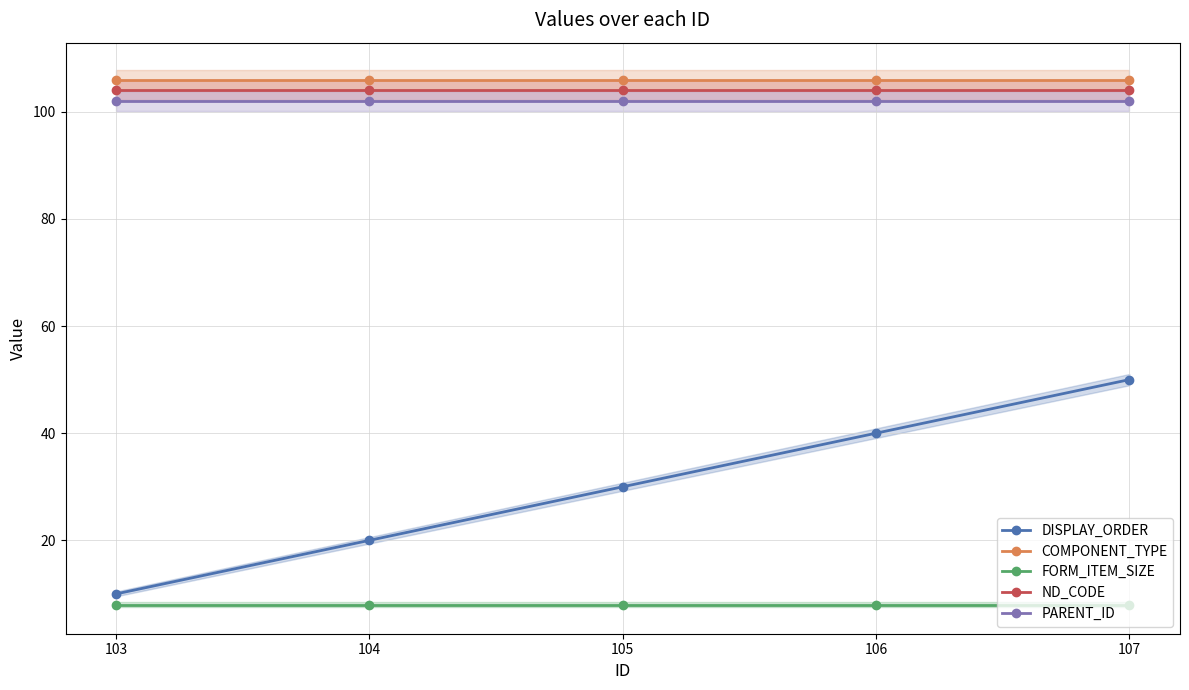

Between 103 and 105, which series saw the biggest shift?

DISPLAY_ORDER